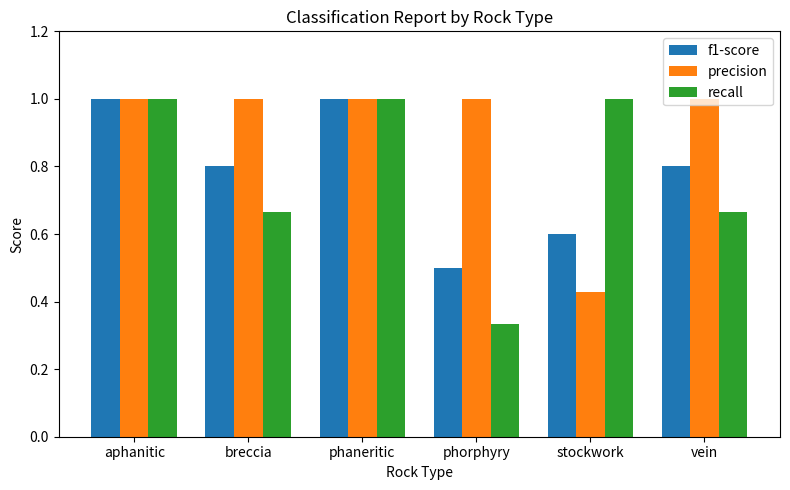

What is the difference between the highest and lowest values at stockwork?

0.6